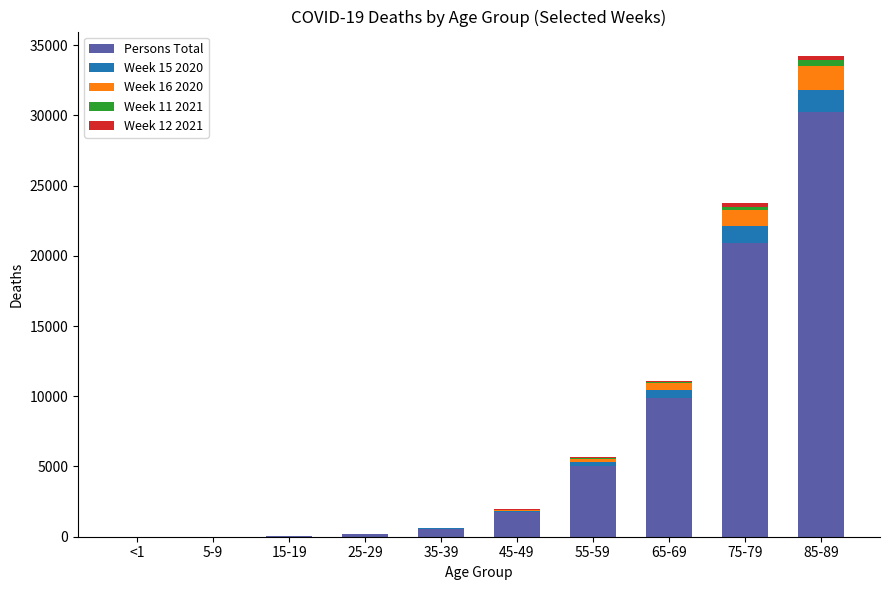

What is the sum of all Persons Total values?

68643